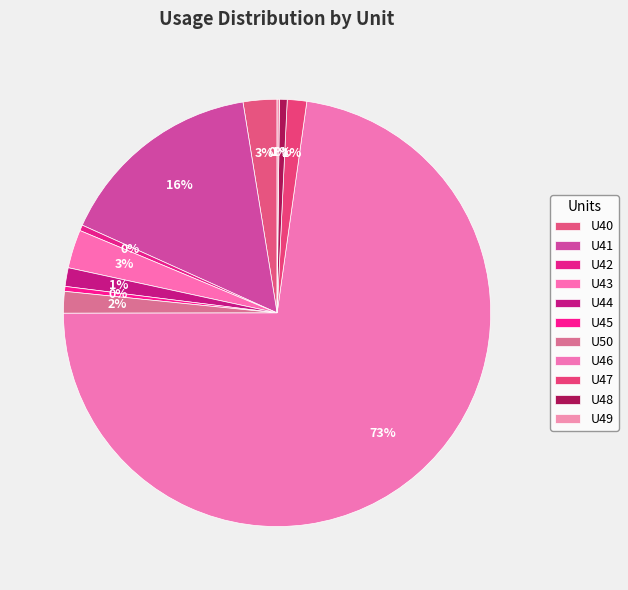

Is there any slice that represents more than half of the pie?

Yes